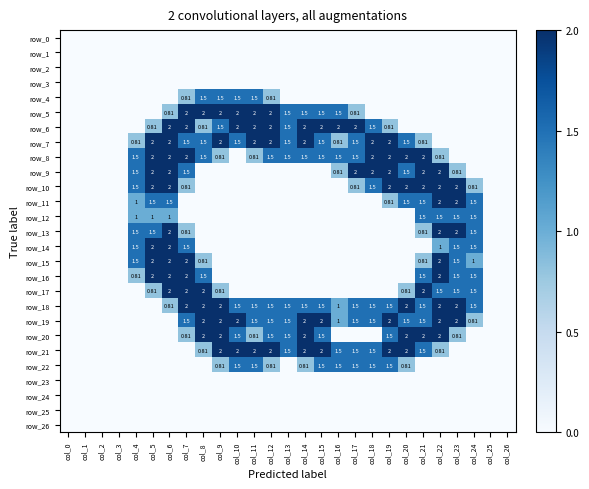

At which category is the sum across all series the highest?

col_6